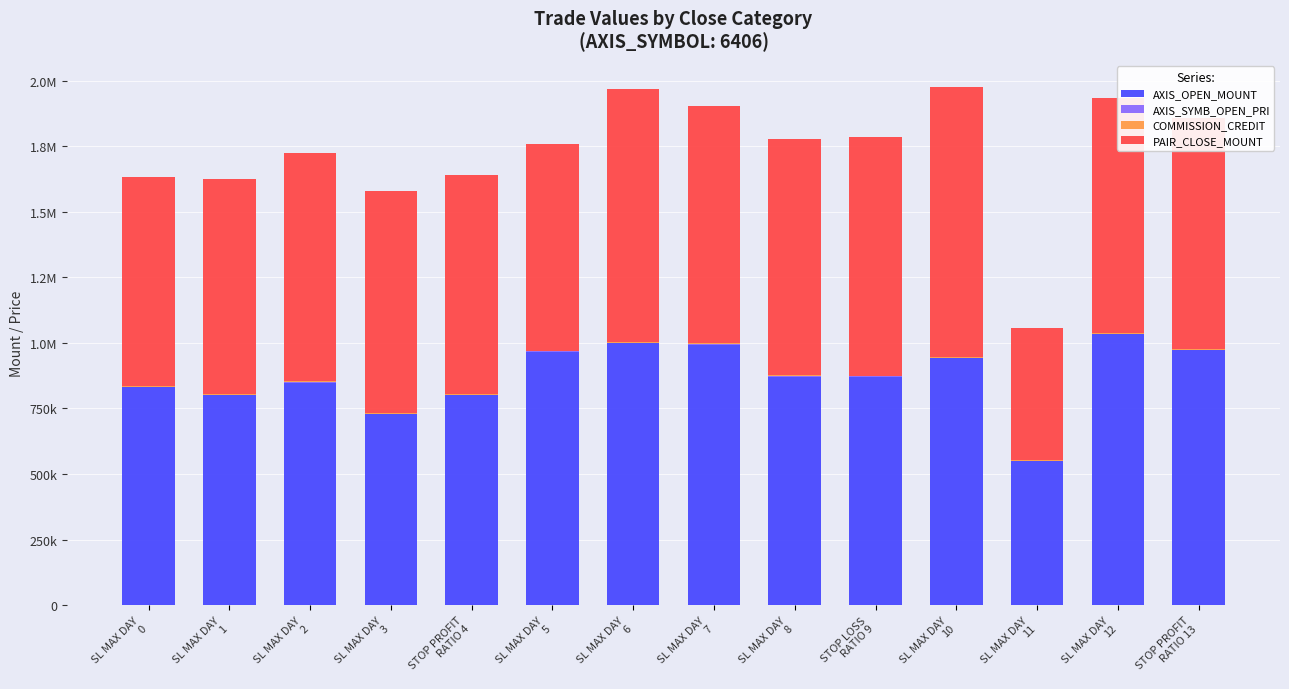

Where is PAIR_CLOSE_MOUNT nearest to the value 767000?

SL MAX DAY
5